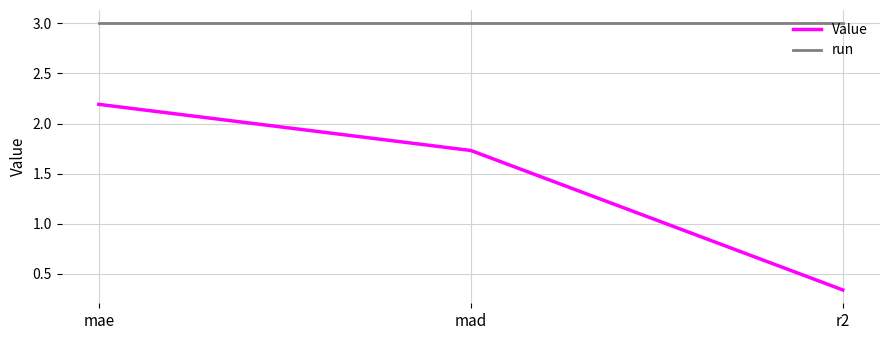

Is the value of run at mad greater than the value of Value at mae?

Yes